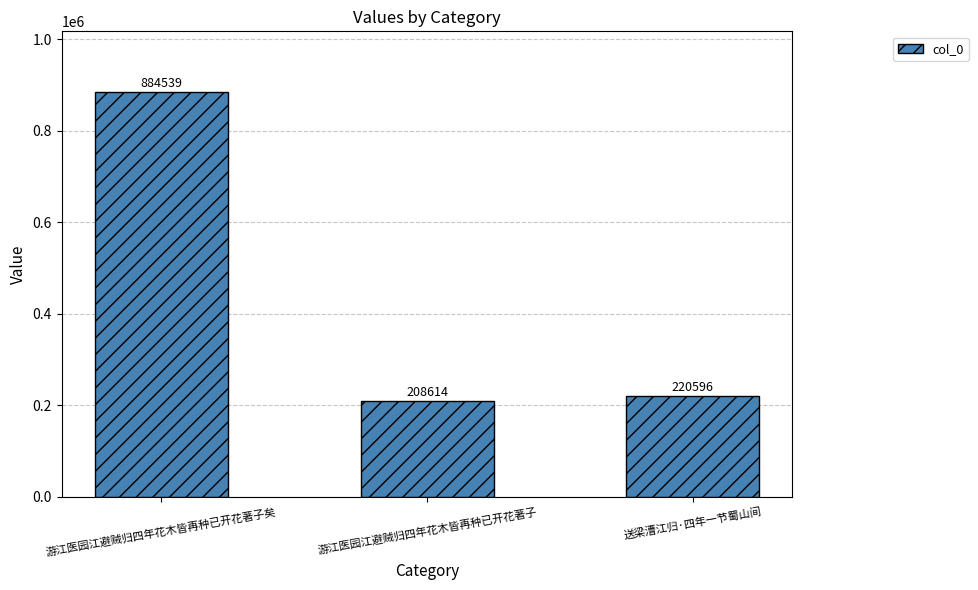

Count the number of categories in the chart.

3